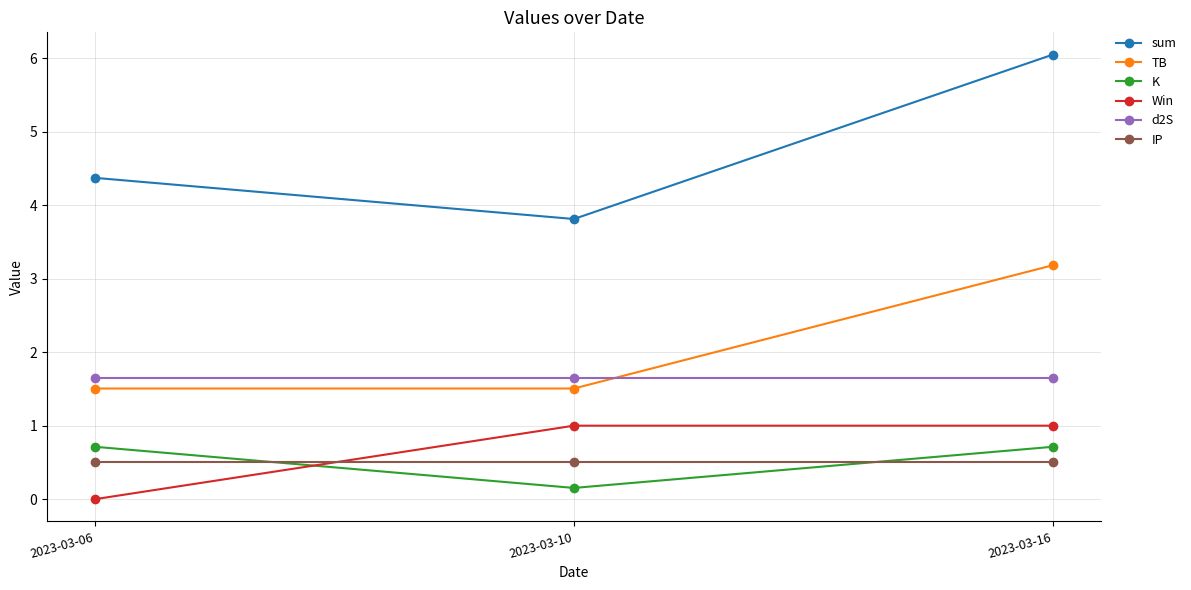

How many data points does each series have?

3